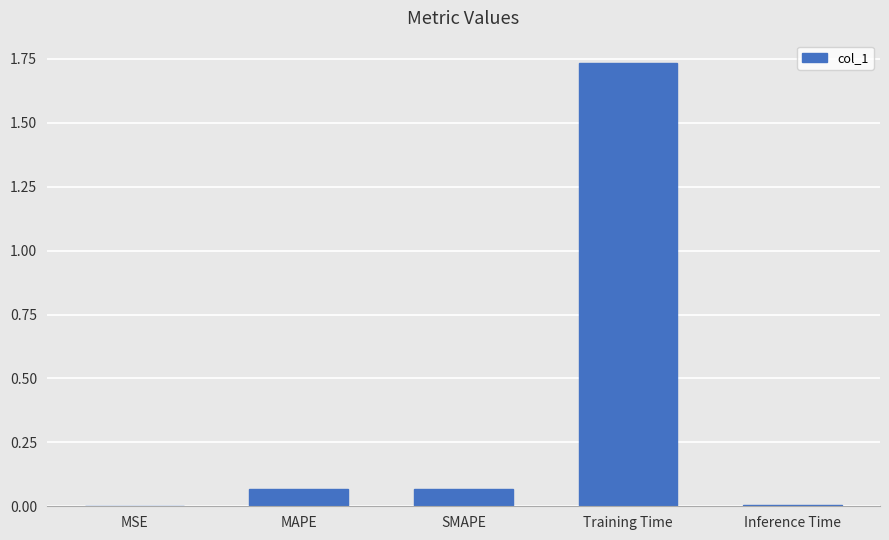

Which label corresponds to the largest value in the chart?

Training Time